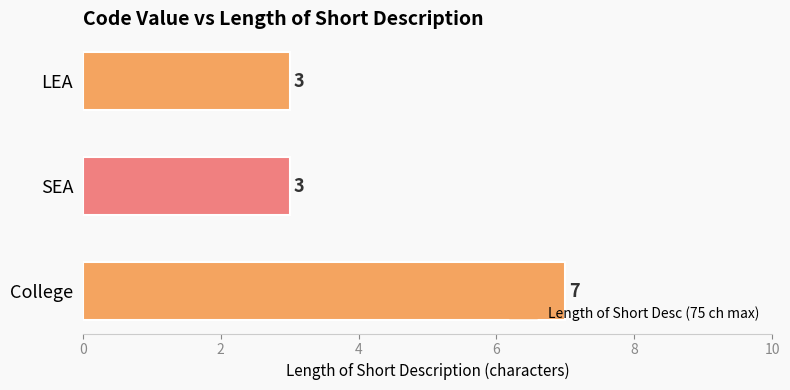

What is the difference between the maximum and minimum values?

4